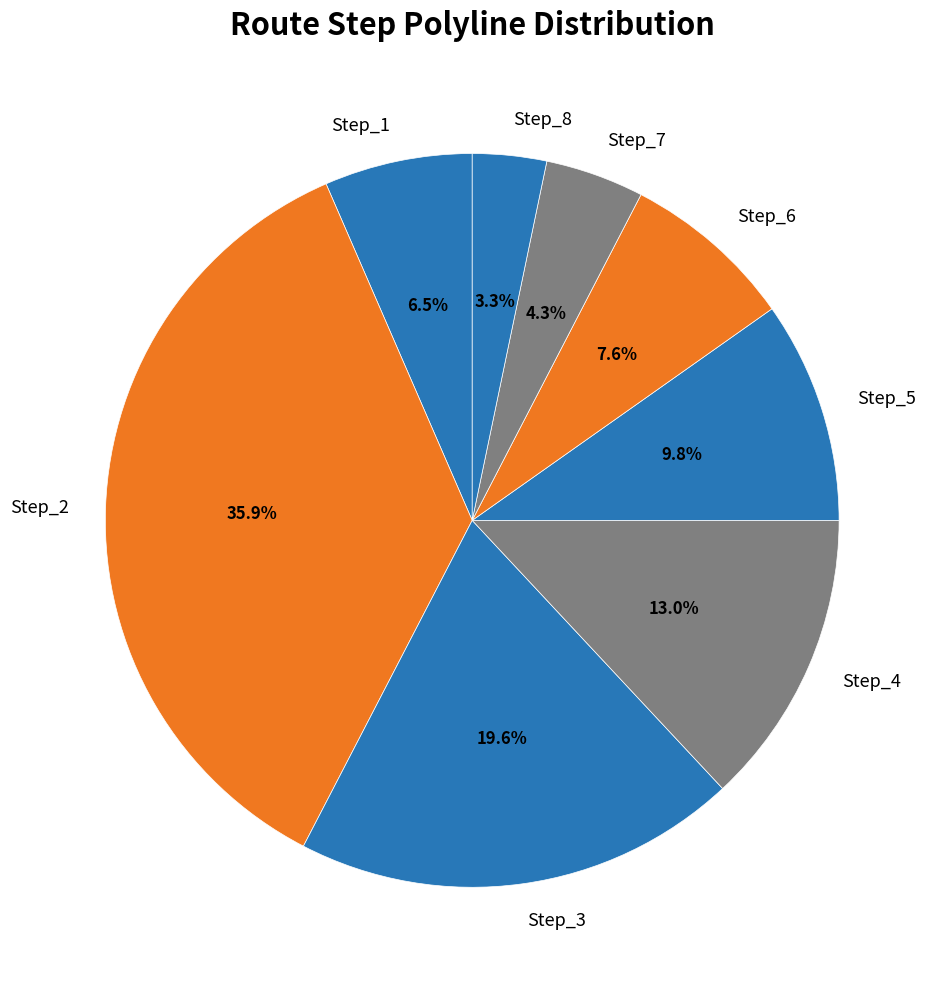

Rank the categories by value from lowest to highest.

Step_8, Step_7, Step_1, Step_6, Step_5, Step_4, Step_3, Step_2